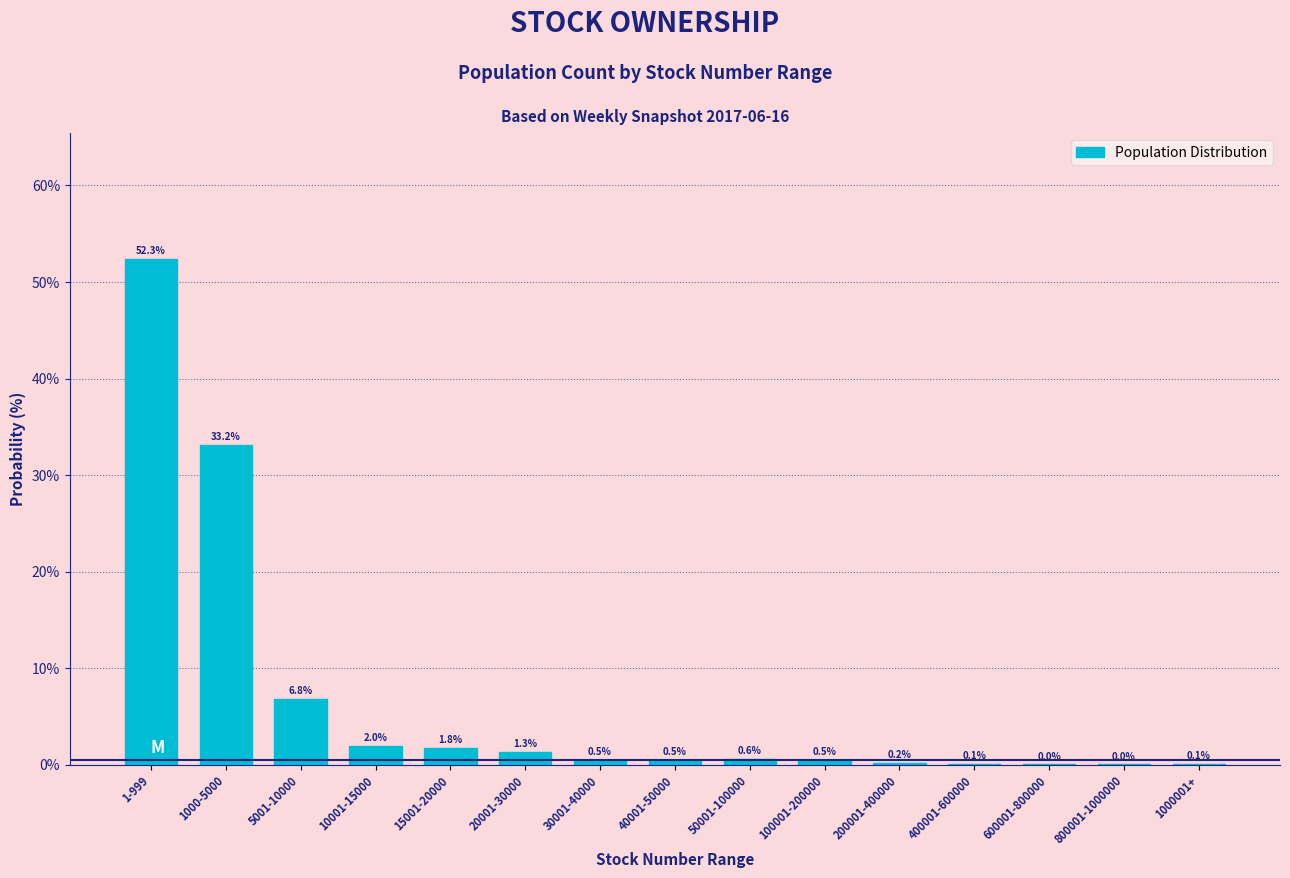

What is the maximum value shown in the chart?

52.3